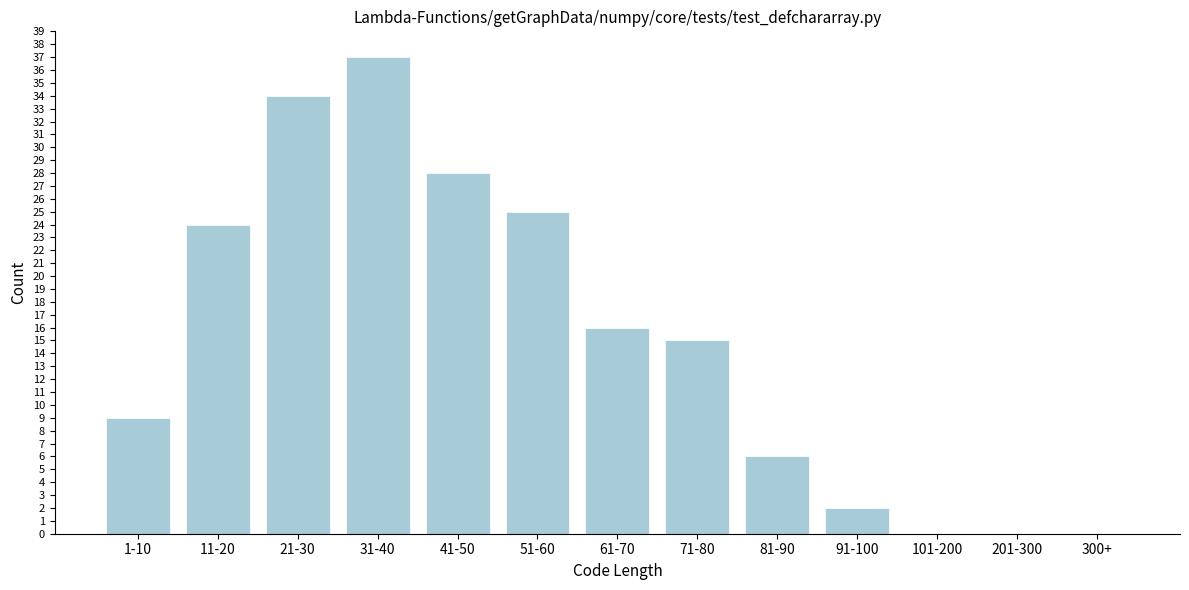

Reading right to left, extract all data points from this chart.

300+=0	201-300=0	101-200=0	91-100=2	81-90=6	71-80=15	61-70=16	51-60=25	41-50=28	31-40=37	21-30=34	11-20=24	1-10=9